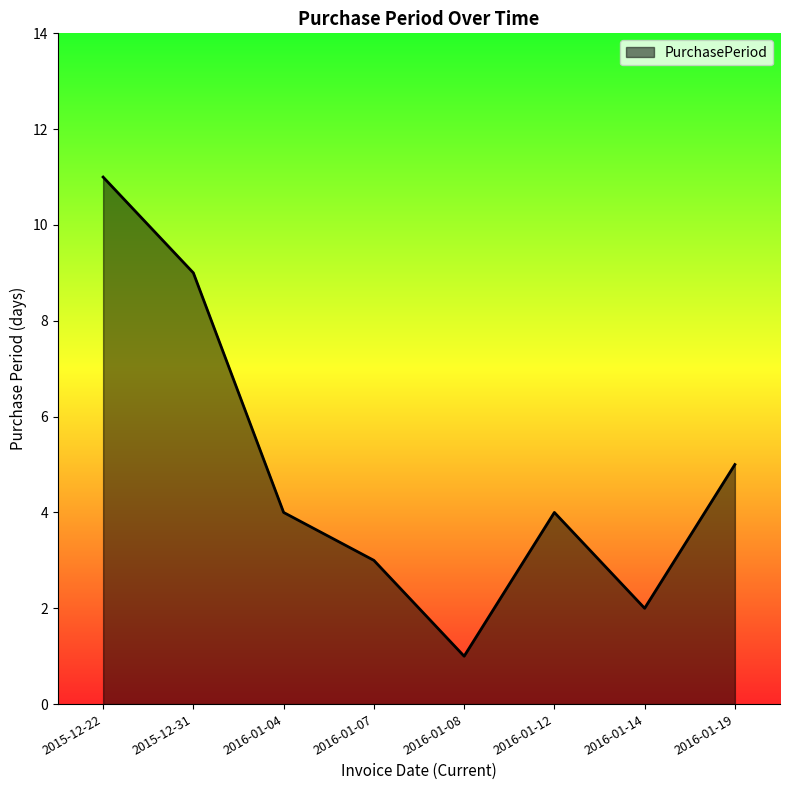

At which label does the data first exceed 4?

2015-12-22